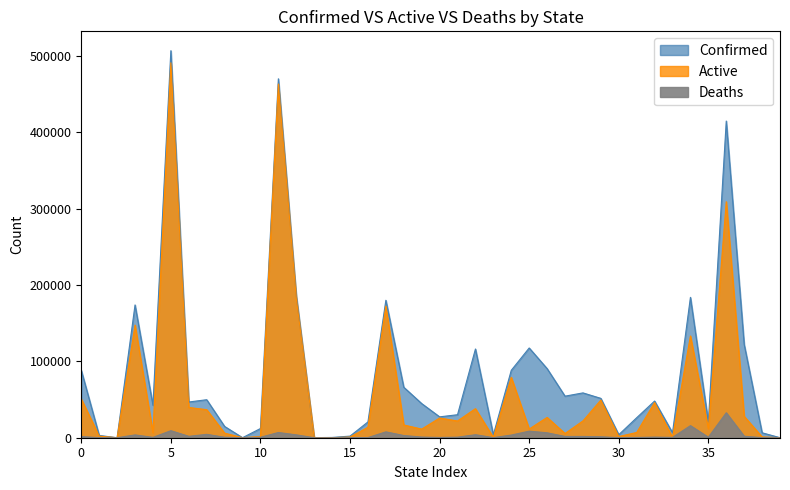

True or false: Confirmed and Deaths cross at least once.

False